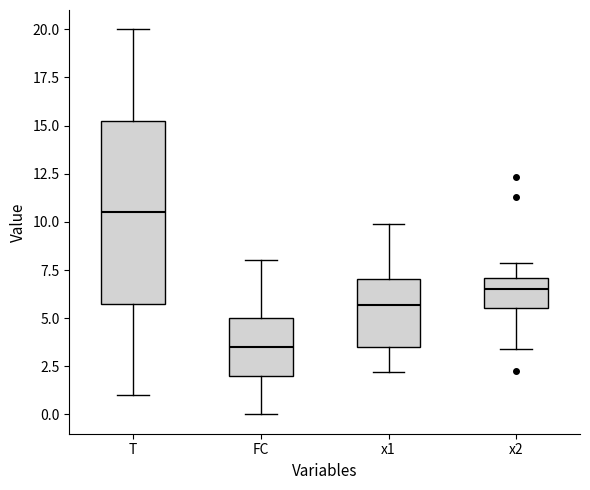

Comparing the boxes themselves (not the whiskers), which one is the tallest?

T